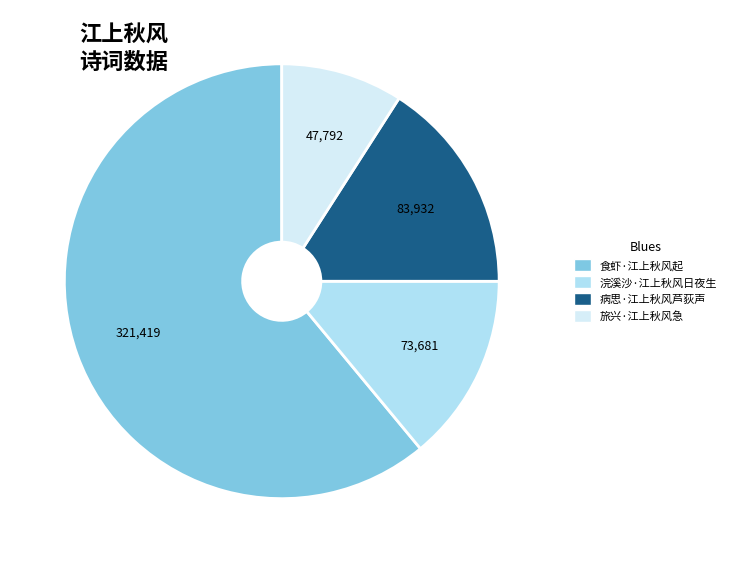

Combined, do 浣溪沙·江上秋风日夜生 and 食虾·江上秋风起 account for over 50%?

Yes